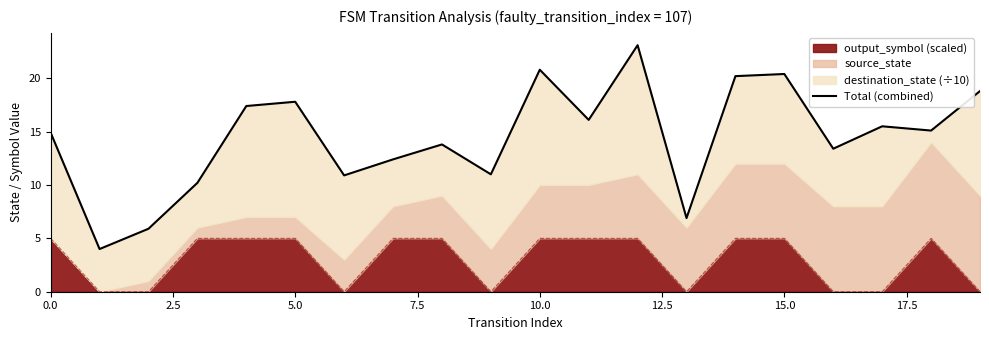

What is the ratio of the value at 19 to the value at 10?

0.9